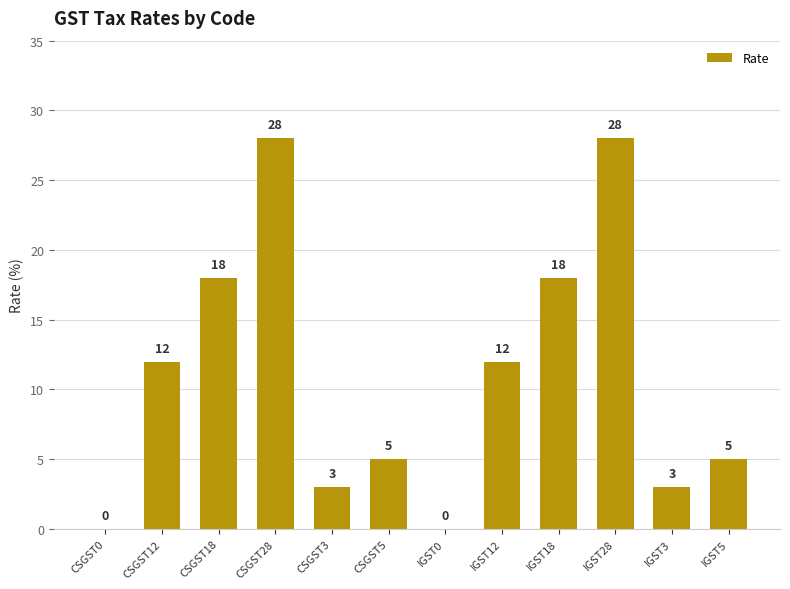

What is the sum of all values?

132